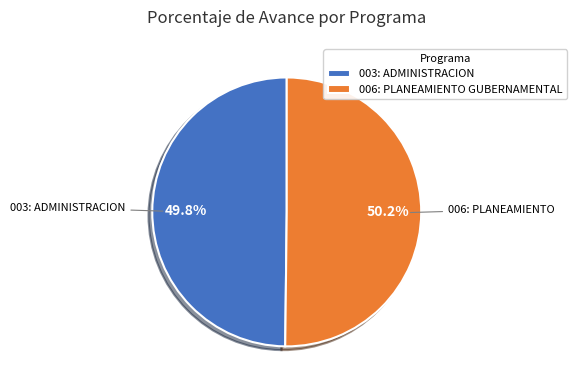

The 006: PLANEAMIENTO GUBERNAMENTAL slice represents 57% of the pie. True or false?

False